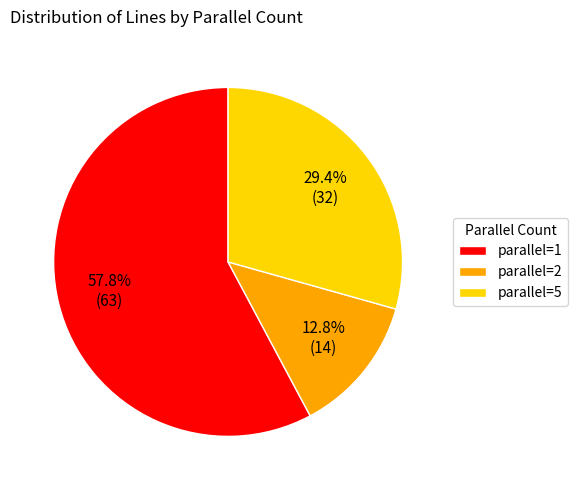

Is it true that parallel=5 is 29% of the pie?

True